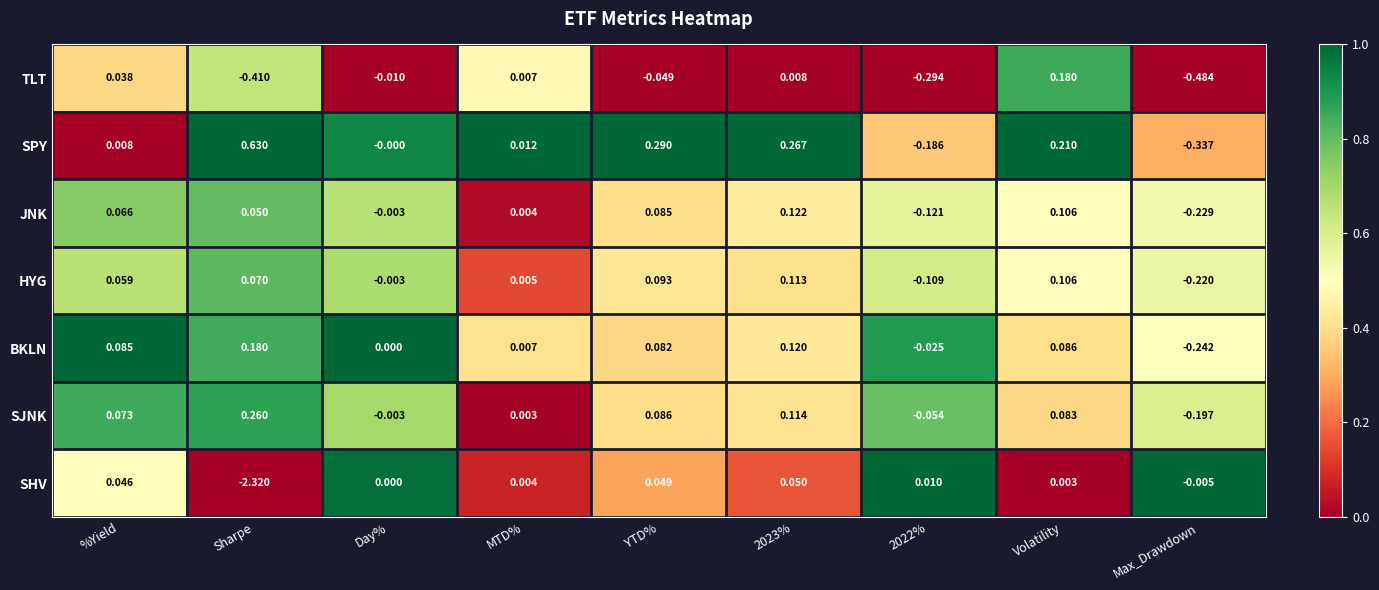

Where does the SJNK series first go above 0?

%Yield